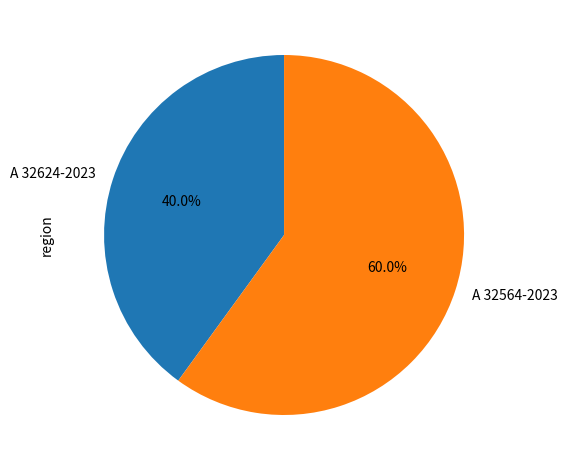

To the nearest percent, what portion does A 32564-2023 represent?

60%